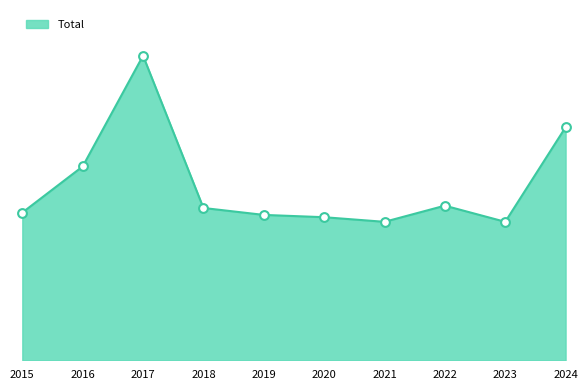

Which has a higher value, 2017 or 2016?

2017